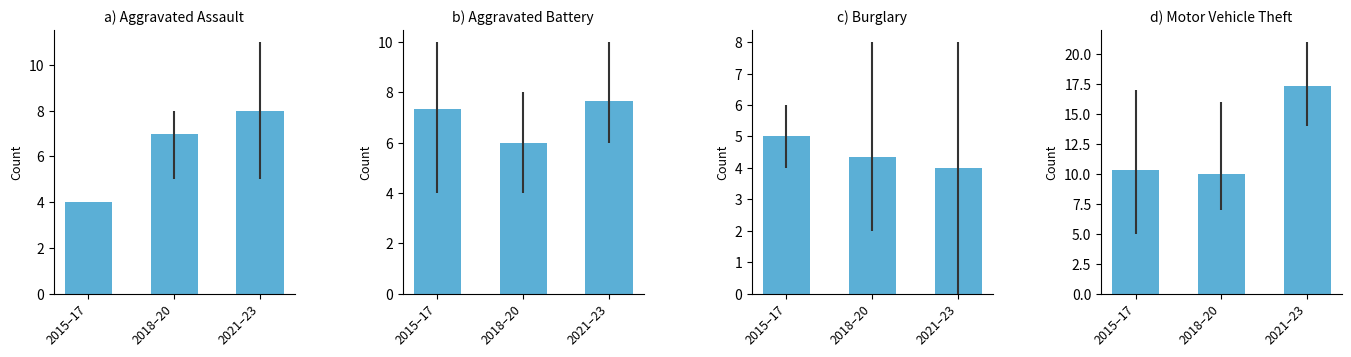

At which category is the sum across all series the highest?

2021–23